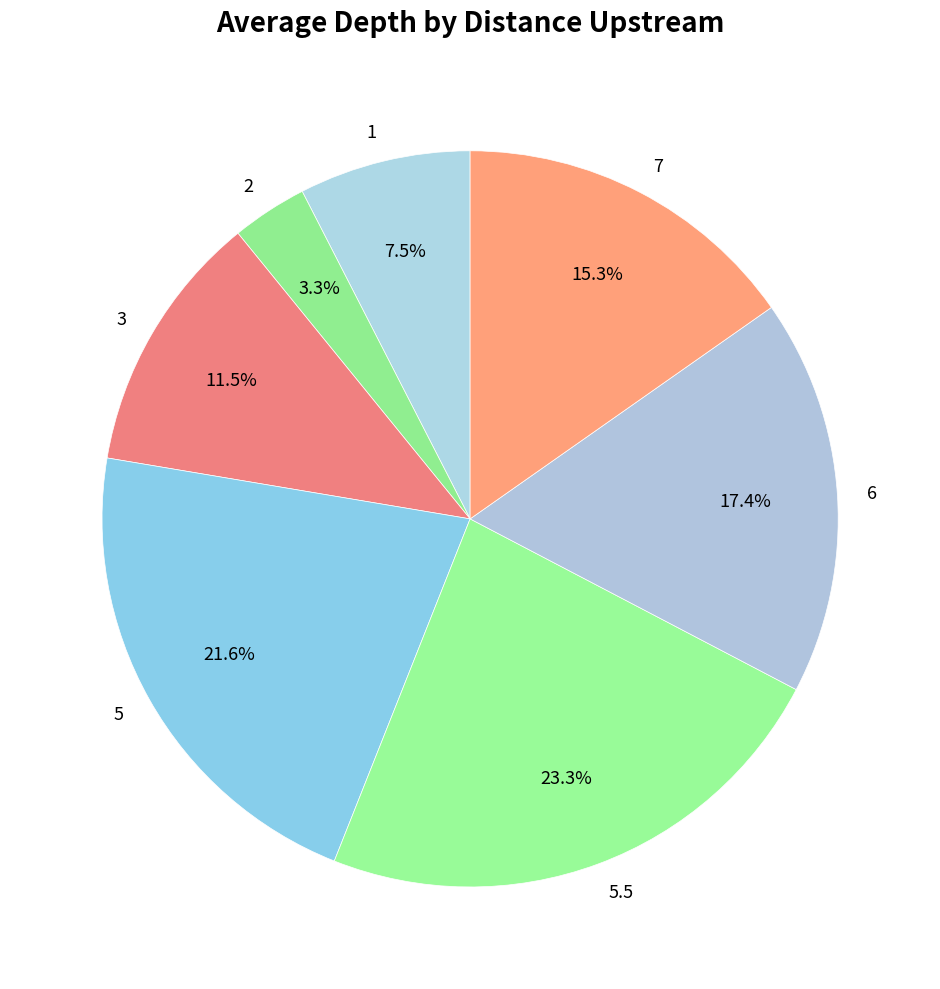

How much of the chart is everything except 5.5?

76.7%